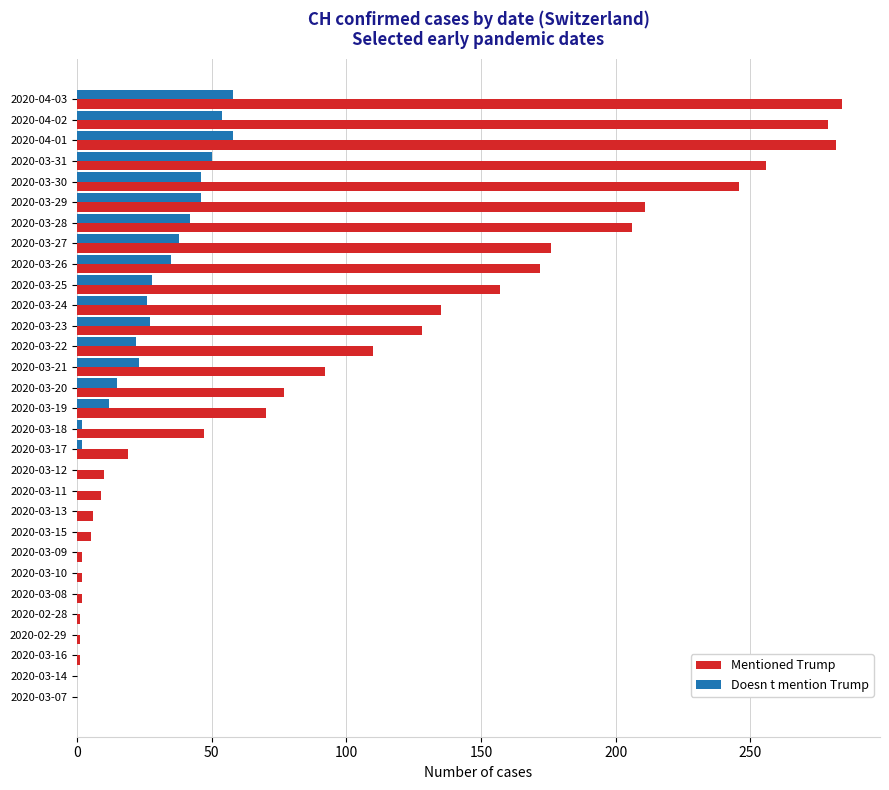

What is the maximum value shown in the chart?

284